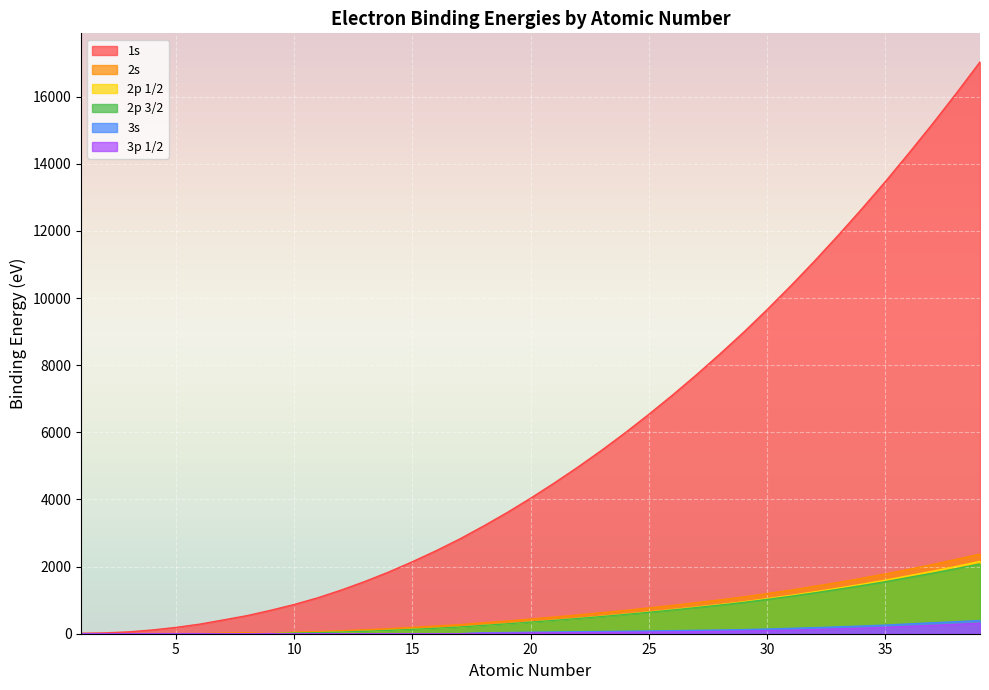

Reading left to right, extract all data points from this chart.

1s: 1=13.6	2=24.6	3=54.7	4=111.5	5=188.0	6=284.4	7=409.9	8=538.0	9=696.7	10=870.2	11=1070.8	12=1303.0	13=1559.6	14=1839.0	15=2145.5	16=2472.0	17=2822.4	18=3205.9	19=3608.4	20=4038.5	21=4492.0	22=4966.0	23=5465.0	24=5989.0	25=6539.0	26=7112.0	27=7709.0	28=8333.0	29=8979.0	30=9659.0	31=10367.0	32=11103.0	33=11867.0	34=12658.0	35=13474.0	36=14326.0	37=15200.0	38=16105.0	39=17038.0
2s: 1=0.0	2=0.0	3=0.0	4=0.0	5=0.0	6=0.0	7=20.3	8=28.5	9=0.0	10=48.5	11=63.5	12=88.7	13=117.8	14=149.7	15=189.0	16=230.9	17=270.0	18=326.3	19=378.6	20=438.4	21=498.0	22=560.9	23=626.7	24=696.0	25=769.1	26=844.6	27=925.1	28=1008.6	29=1096.7	30=1196.2	31=1299.0	32=1414.6	33=1527.0	34=1652.0	35=1782.0	36=1921.0	37=2065.0	38=2216.0	39=2373.0
2p 1/2: 1=0.0	2=0.0	3=0.0	4=0.0	5=0.0	6=0.0	7=0.0	8=0.0	9=0.0	10=21.7	11=30.6	12=49.8	13=72.8	14=99.8	15=136.0	16=163.6	17=202.0	18=250.6	19=297.3	20=349.7	21=403.6	22=460.2	23=519.8	24=583.8	25=649.9	26=719.9	27=793.2	28=870.0	29=952.3	30=1044.9	31=1143.2	32=1248.1	33=1359.1	34=1474.3	35=1596.0	36=1730.9	37=1864.0	38=2007.0	39=2156.0
2p 3/2: 1=0.0	2=0.0	3=0.0	4=0.0	5=0.0	6=0.0	7=0.0	8=0.0	9=0.0	10=21.6	11=30.8	12=49.5	13=72.5	14=99.3	15=130.0	16=162.5	17=200.0	18=248.4	19=294.6	20=346.6	21=398.5	22=453.9	23=512.1	24=574.3	25=638.9	26=706.8	27=778.3	28=852.7	29=932.6	30=1021.8	31=1116.4	32=1217.0	33=1323.6	34=1433.9	35=1550.0	36=1678.4	37=1804.0	38=1940.0	39=2080.0
3s: 1=0.0	2=0.0	3=0.0	4=0.0	5=0.0	6=0.0	7=0.0	8=0.0	9=0.0	10=0.0	11=0.0	12=0.0	13=0.0	14=0.0	15=0.0	16=0.0	17=0.0	18=29.3	19=34.8	20=44.3	21=51.1	22=58.7	23=66.3	24=74.1	25=82.3	26=91.3	27=101.0	28=110.8	29=122.5	30=139.8	31=159.5	32=180.1	33=204.7	34=229.6	35=257.0	36=292.8	37=326.7	38=358.7	39=392.0
3p 1/2: 1=0.0	2=0.0	3=0.0	4=0.0	5=0.0	6=0.0	7=0.0	8=0.0	9=0.0	10=0.0	11=0.0	12=0.0	13=0.0	14=0.0	15=0.0	16=0.0	17=0.0	18=15.9	19=18.3	20=25.4	21=28.3	22=32.6	23=37.2	24=42.2	25=47.2	26=52.7	27=58.9	28=68.0	29=77.3	30=91.4	31=103.5	32=124.9	33=146.2	34=166.5	35=189.0	36=222.2	37=248.7	38=280.3	39=310.6